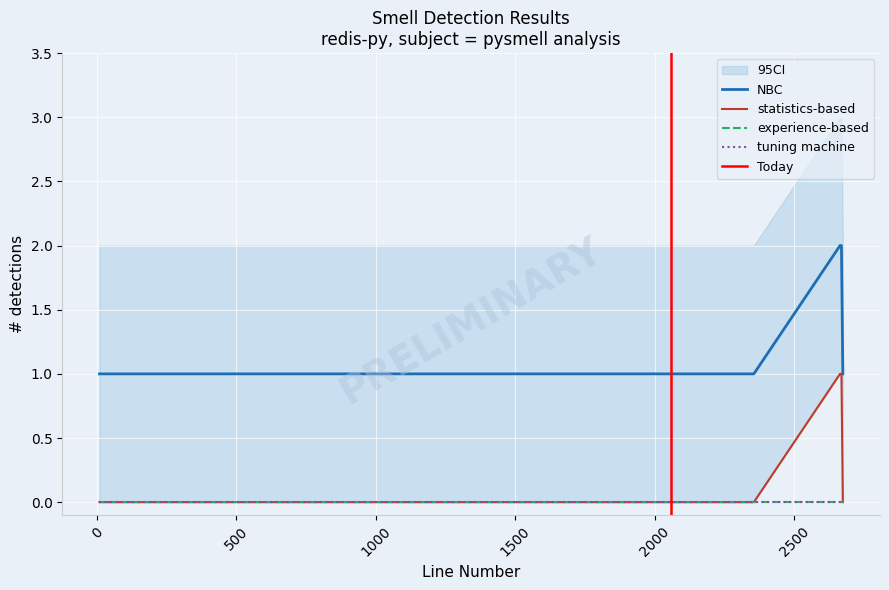

At which category is the sum across all series the highest?

2664